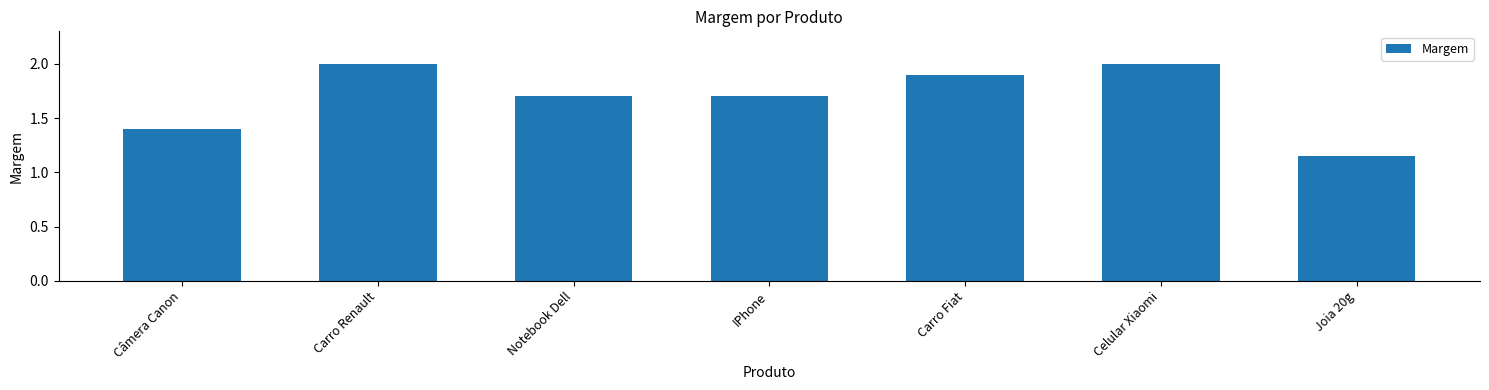

The value at Câmera Canon is 1.4. True or false?

True